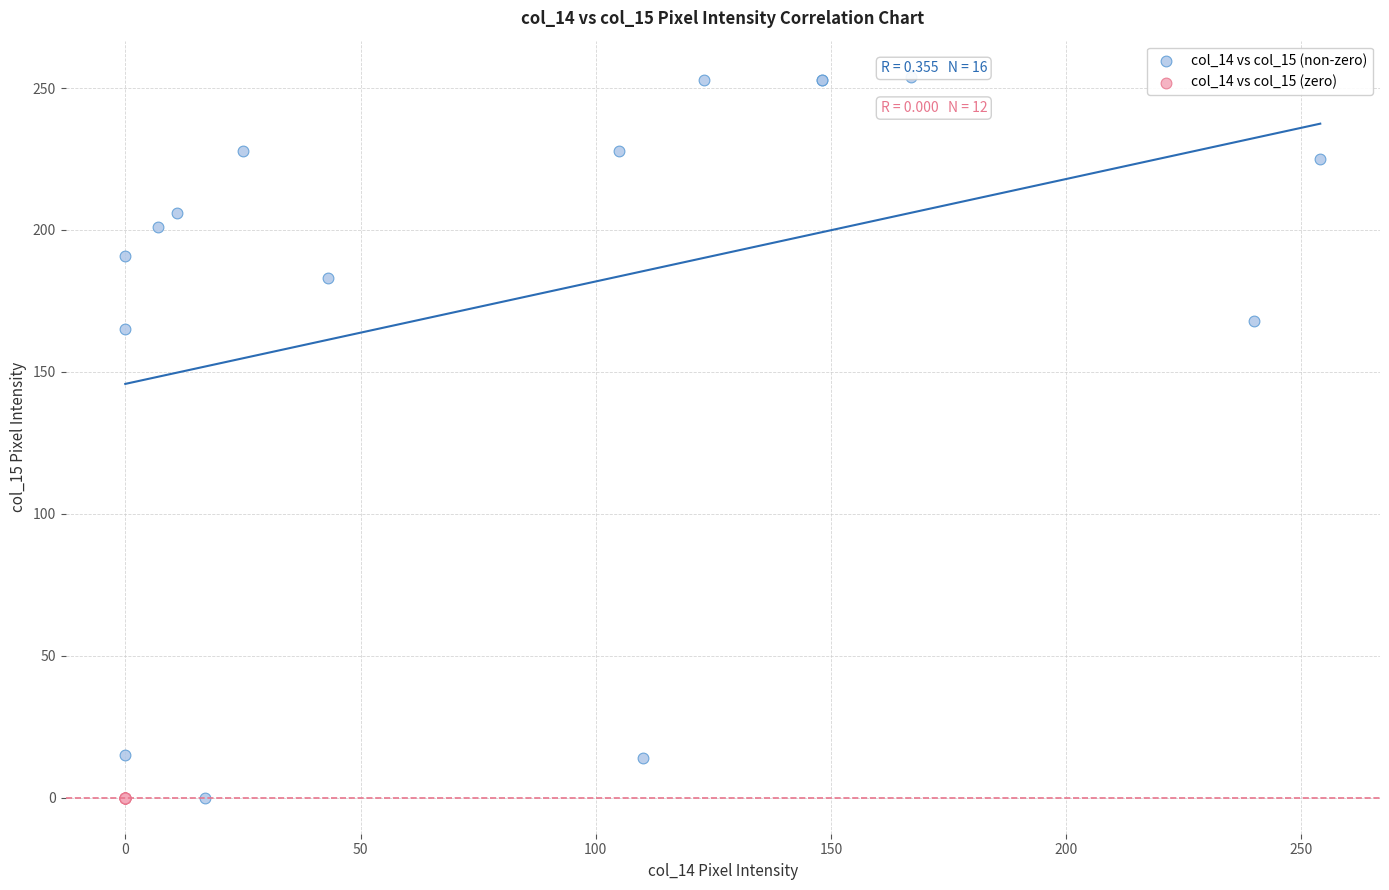

Which series contains the highest Y value?

col_14 vs col_15 (non-zero)